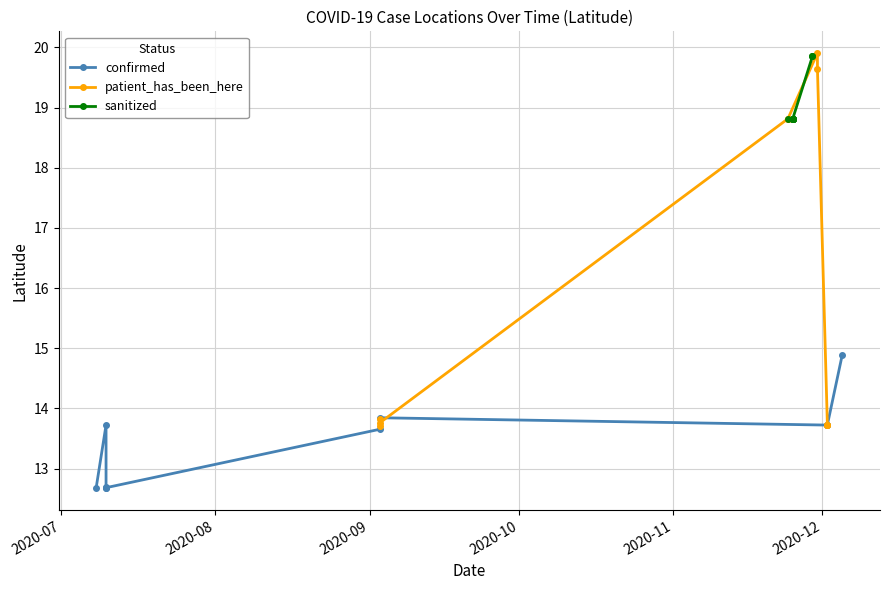

Is it true that patient_has_been_here equals 19.9 at 2020-12?

True